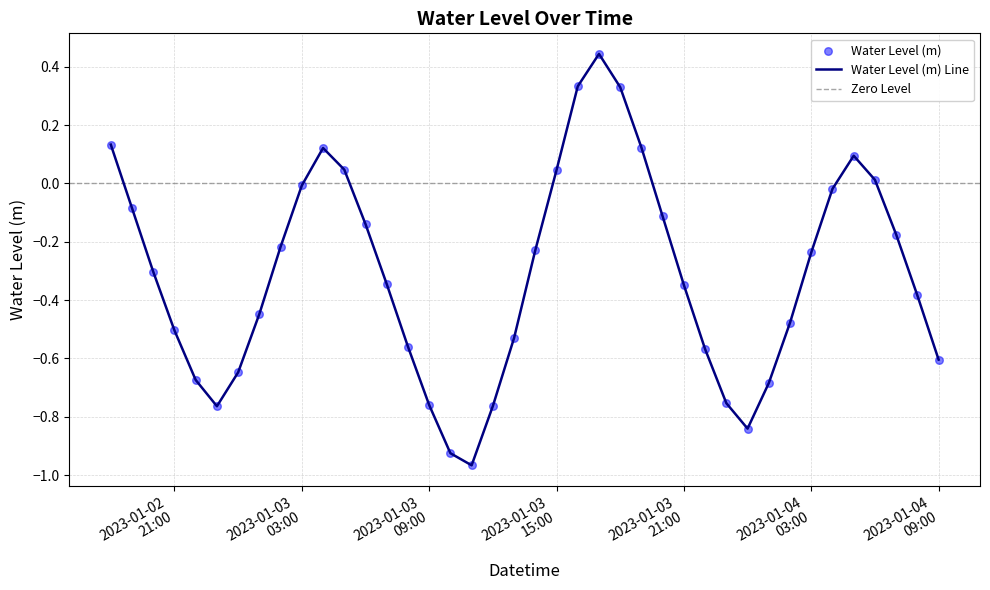

Which has a higher value, 2023-01-04 08:00:00 or 2023-01-02 23:00:00?

2023-01-04 08:00:00